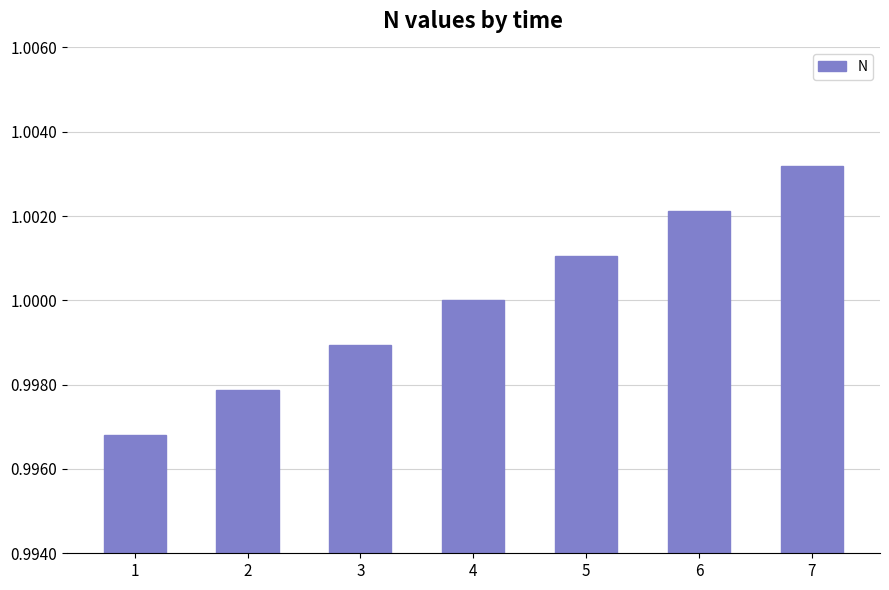

The value at 5 is 1.0. True or false?

True